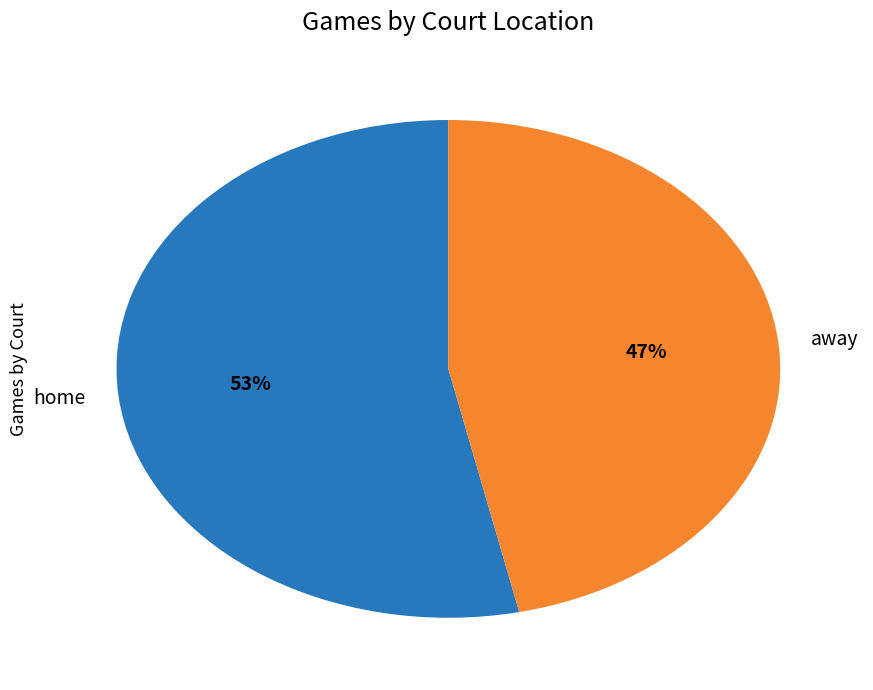

Combined, do home and away account for over 50%?

Yes